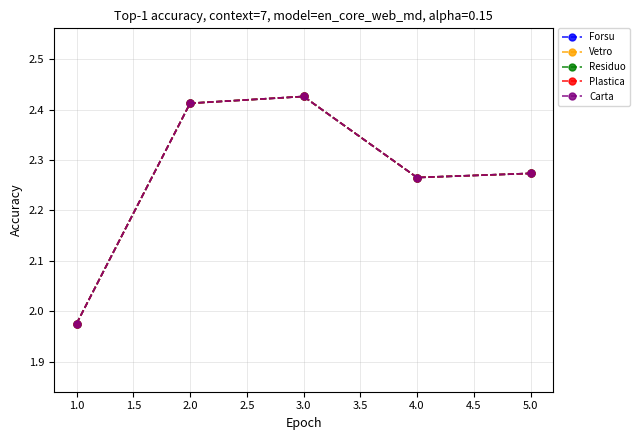

True or false: Vetro and Carta intersect in this chart.

False